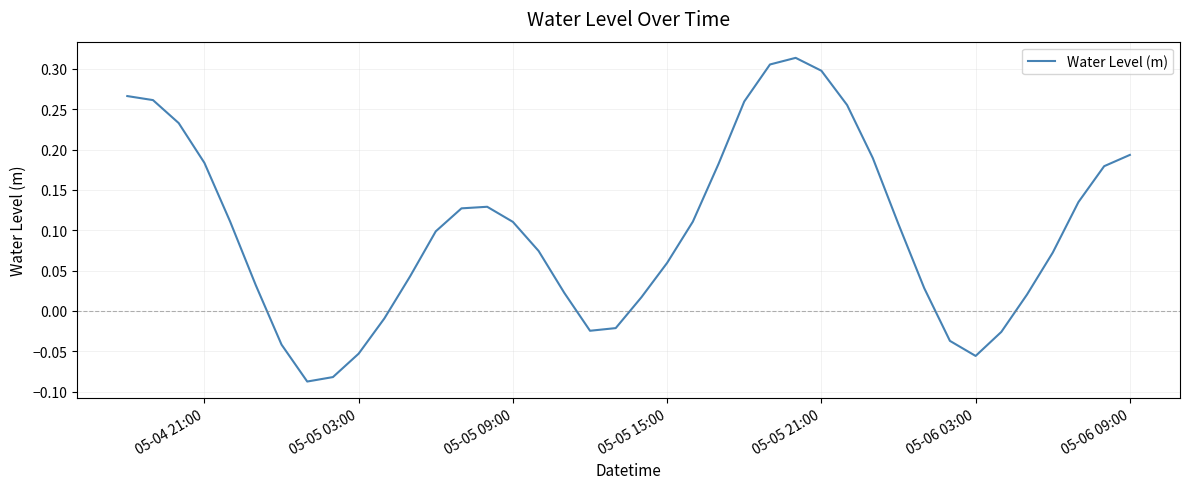

Does the chart display data point markers on the line(s)?

No